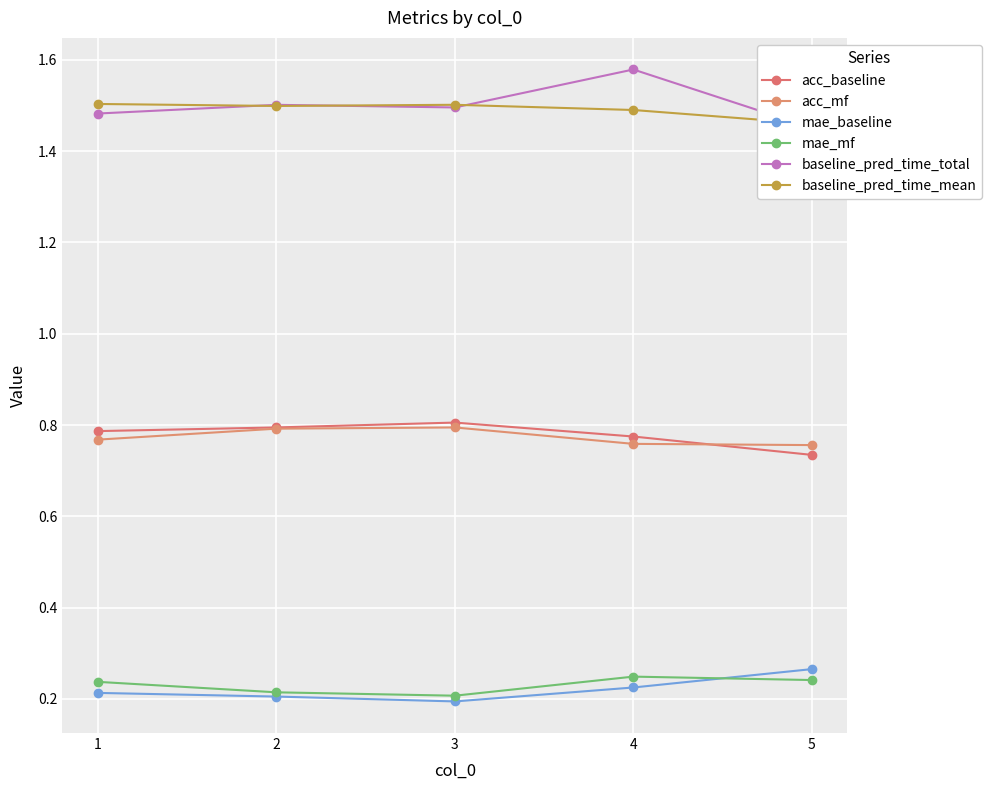

Is it true that mae_baseline equals 0.1 at 5?

False